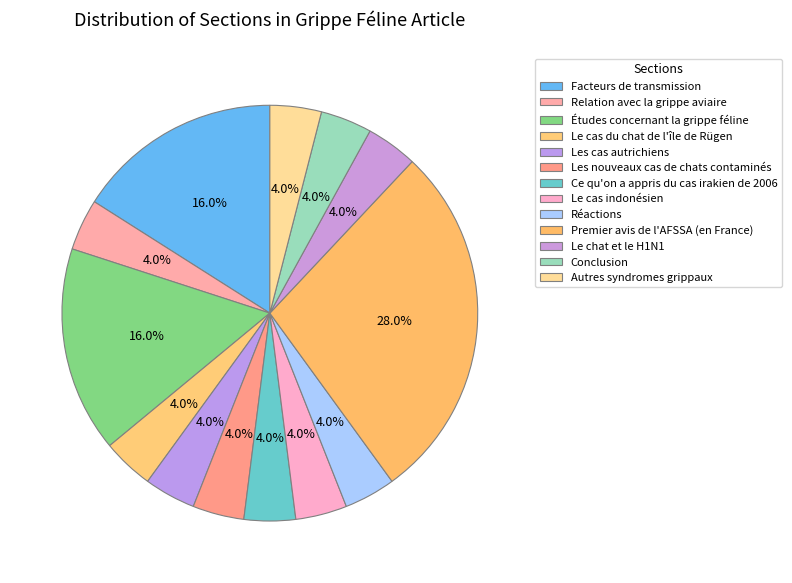

How many slices are in this pie chart?

13